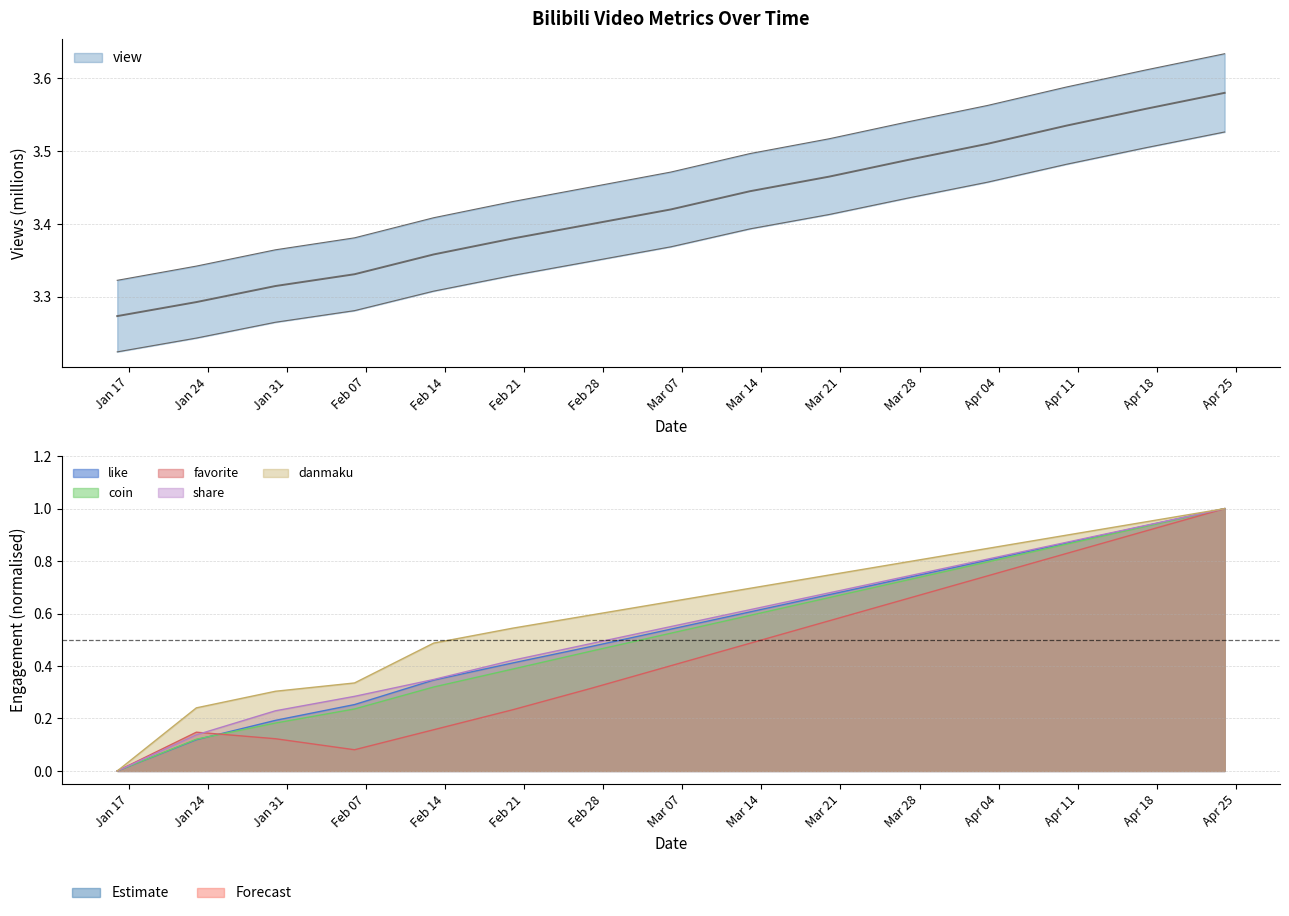

Which series has the largest range (max minus min)?

like